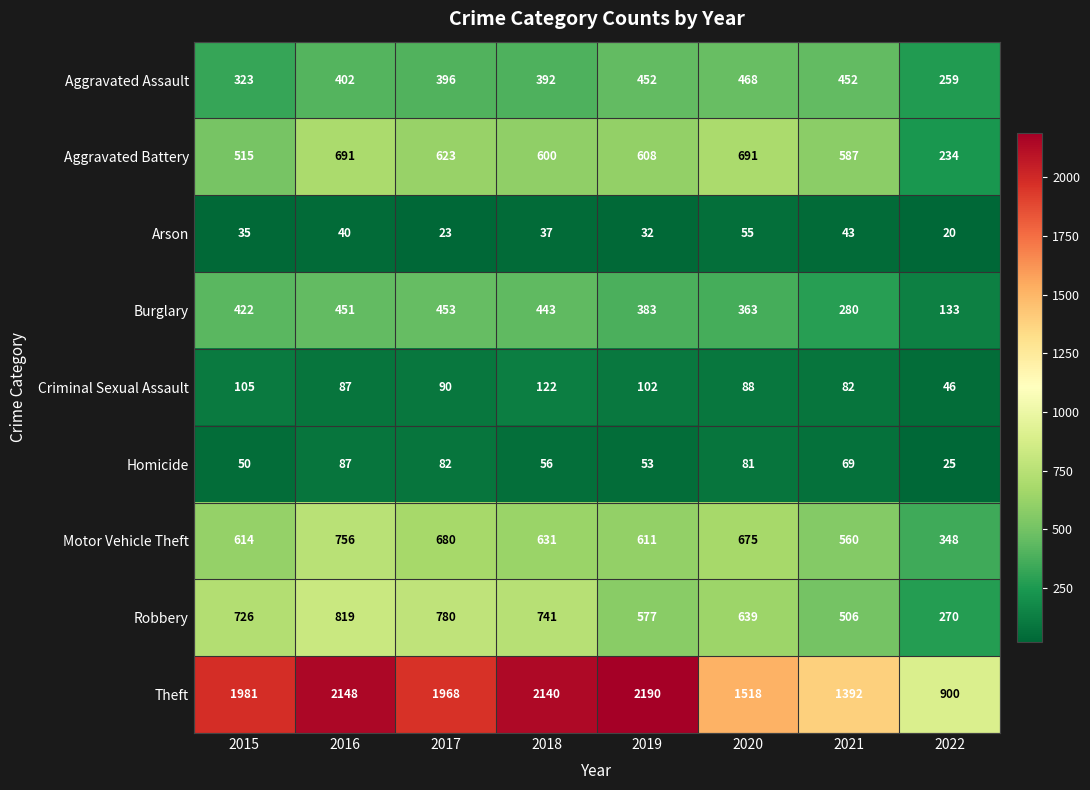

What is the difference between the maximum and second lowest values in the Robbery series?

313